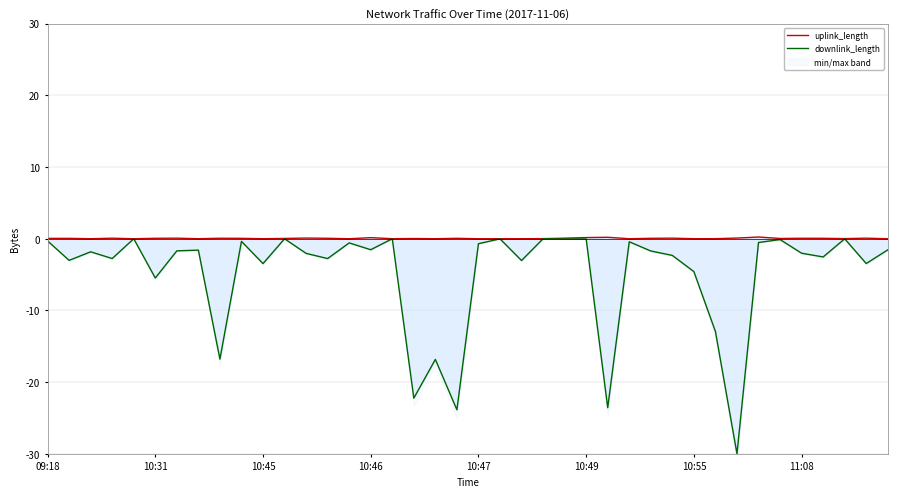

At which label is downlink_length closest to -15?

8